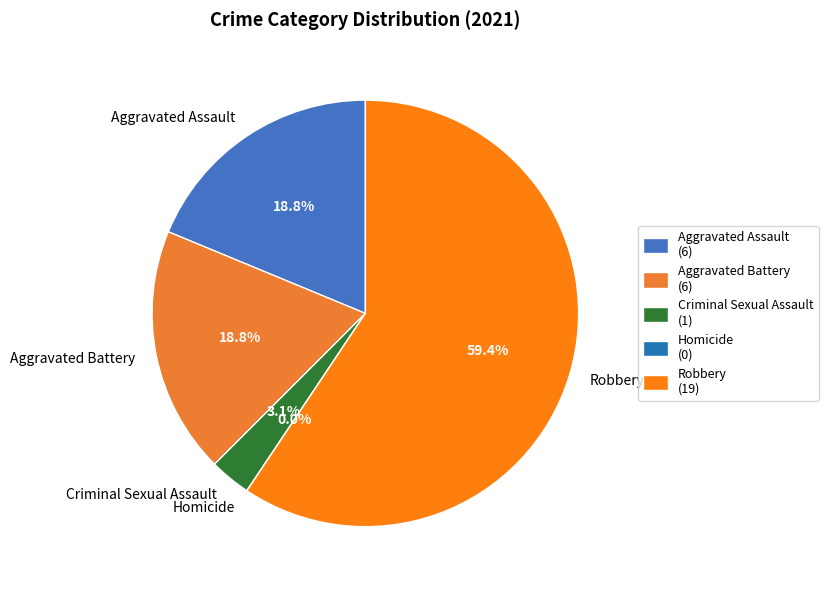

What is the change in value from Aggravated Assault to Criminal Sexual Assault?

-5